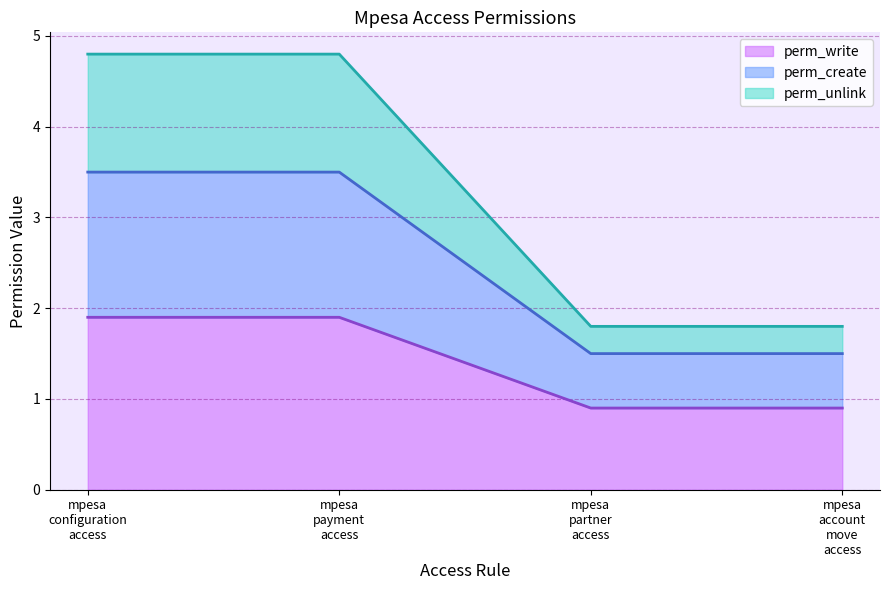

Which category has the lowest value in the perm_write (line) series?

mpesa
partner
access